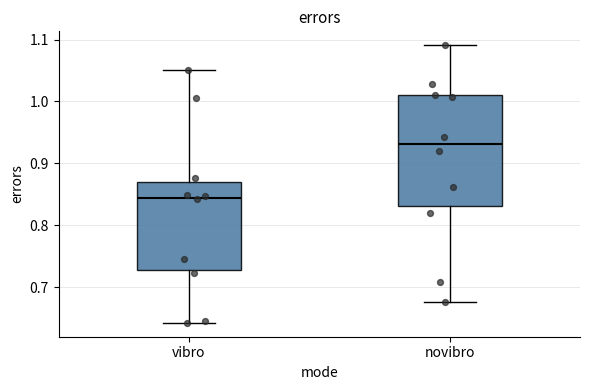

Where does the upper whisker of the box for novibro end on the y-axis? The values are not printed on the chart, so give them approximately, as read against the axis.

1.09